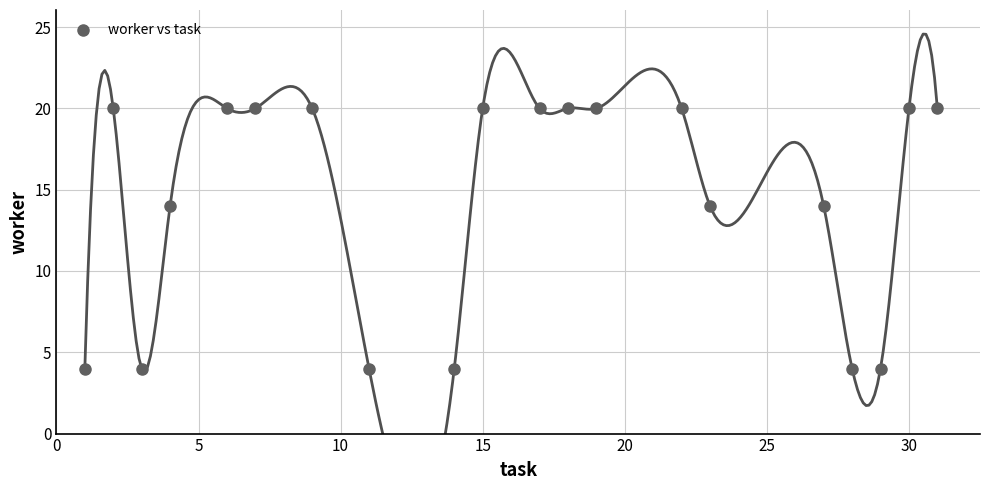

What is the range of X values (max minus min)?

30